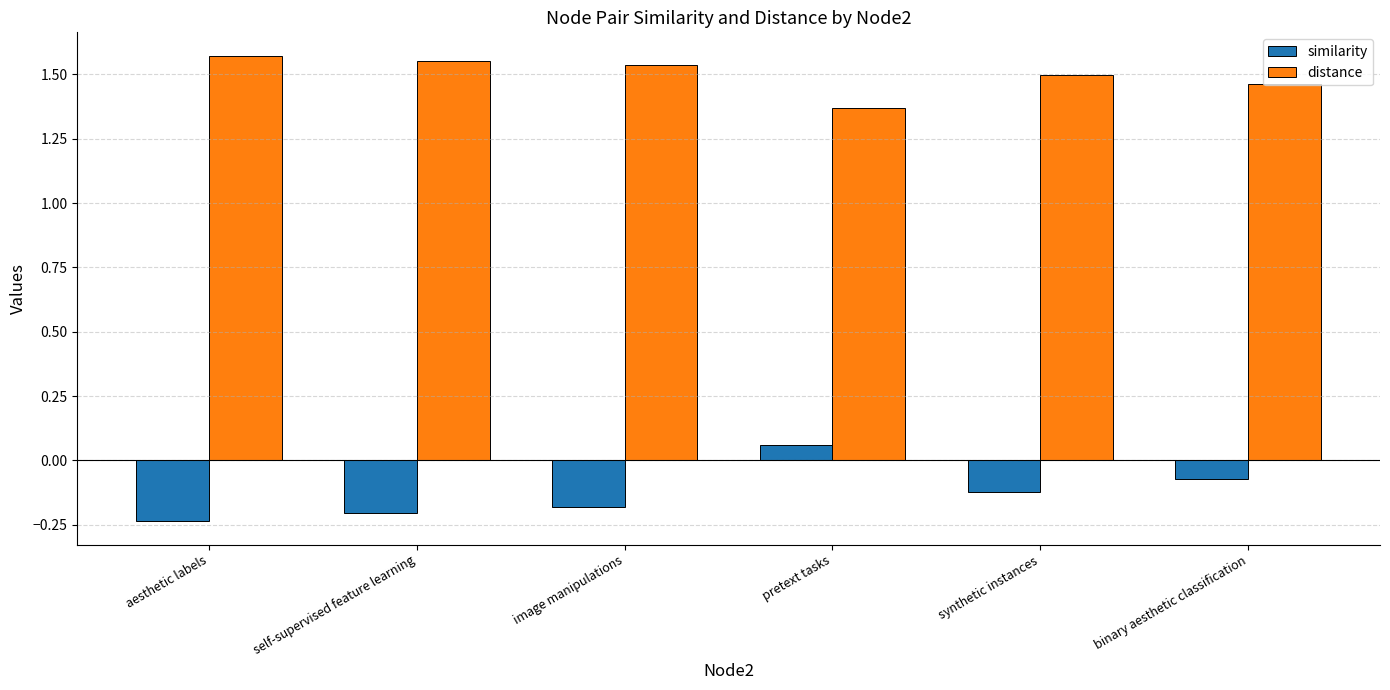

Which category has the lowest value across all series?

aesthetic labels